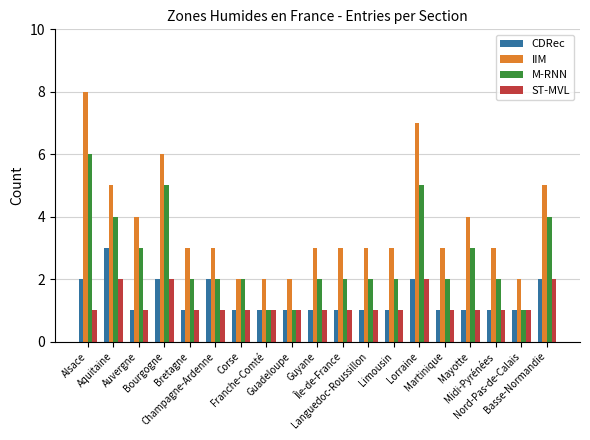

What is the maximum value shown in the chart?

8